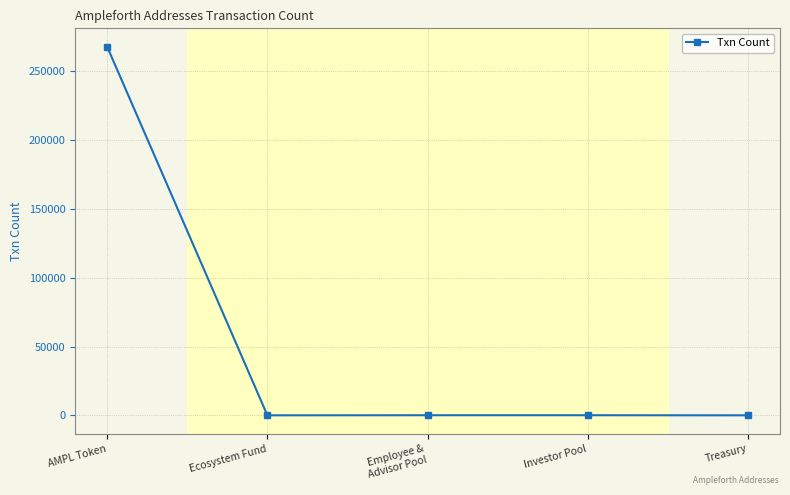

How many data points does each series have?

5